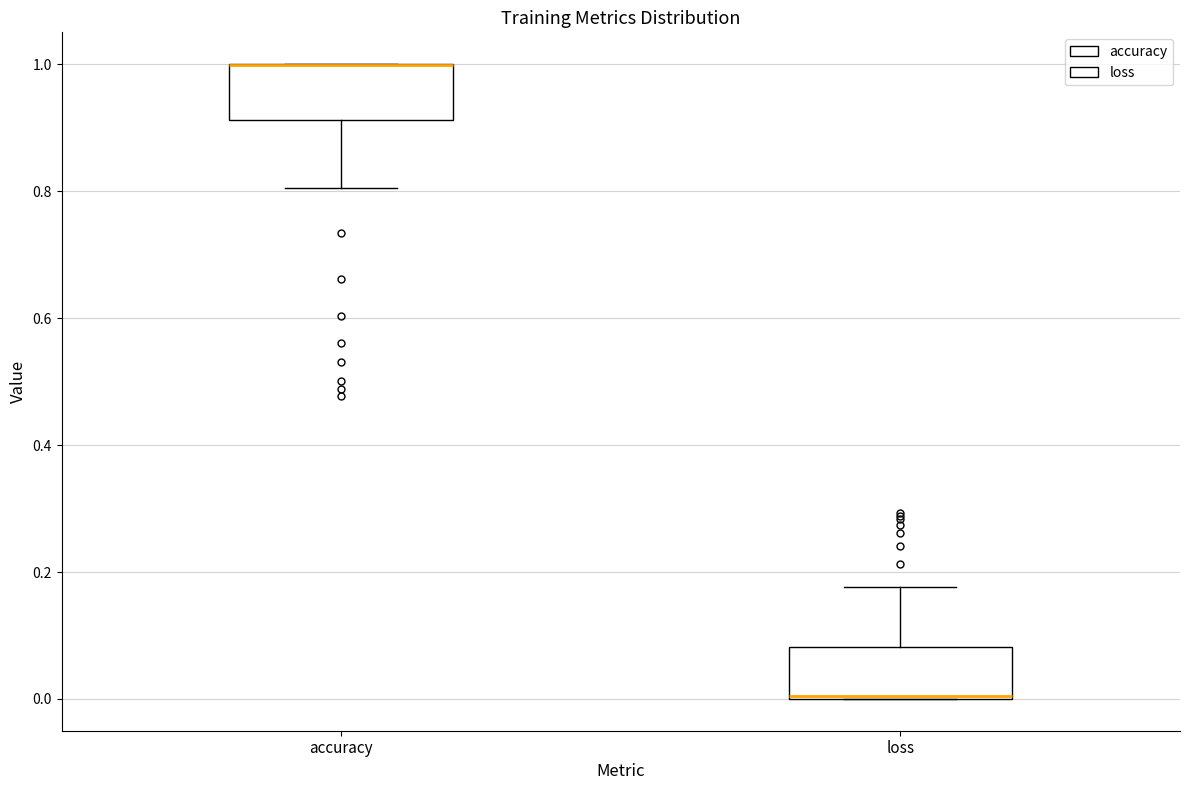

Reading left to right, read every box against the y-axis: the position of its median line, the range the box covers, and the ends of its whiskers. The values are not printed on the chart, so give them approximately, as read against the axis.

accuracy: median 1.00 (drawn on the box's upper edge), box 0.92 to 1.00, whiskers 0.80 to 1.00
loss: median 0.00 (drawn on the box's lower edge), box 0.00 to 0.08, whiskers 0.00 to 0.18